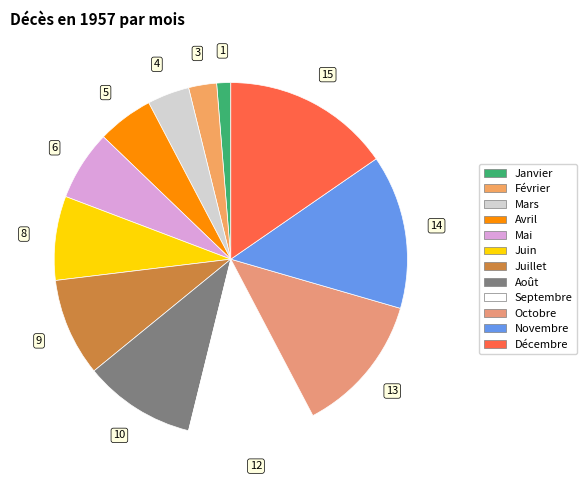

To the nearest percent, what is the difference between the Décembre and Mai slice percentages?

9%